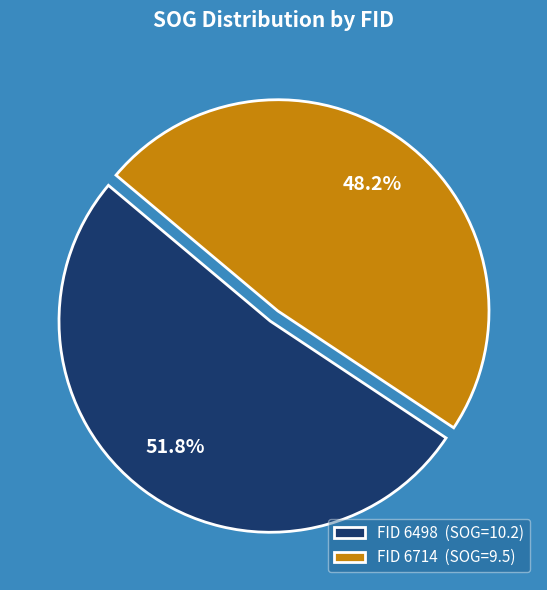

Which category has the biggest portion of the pie?

FID 6498 (SOG=10.2)